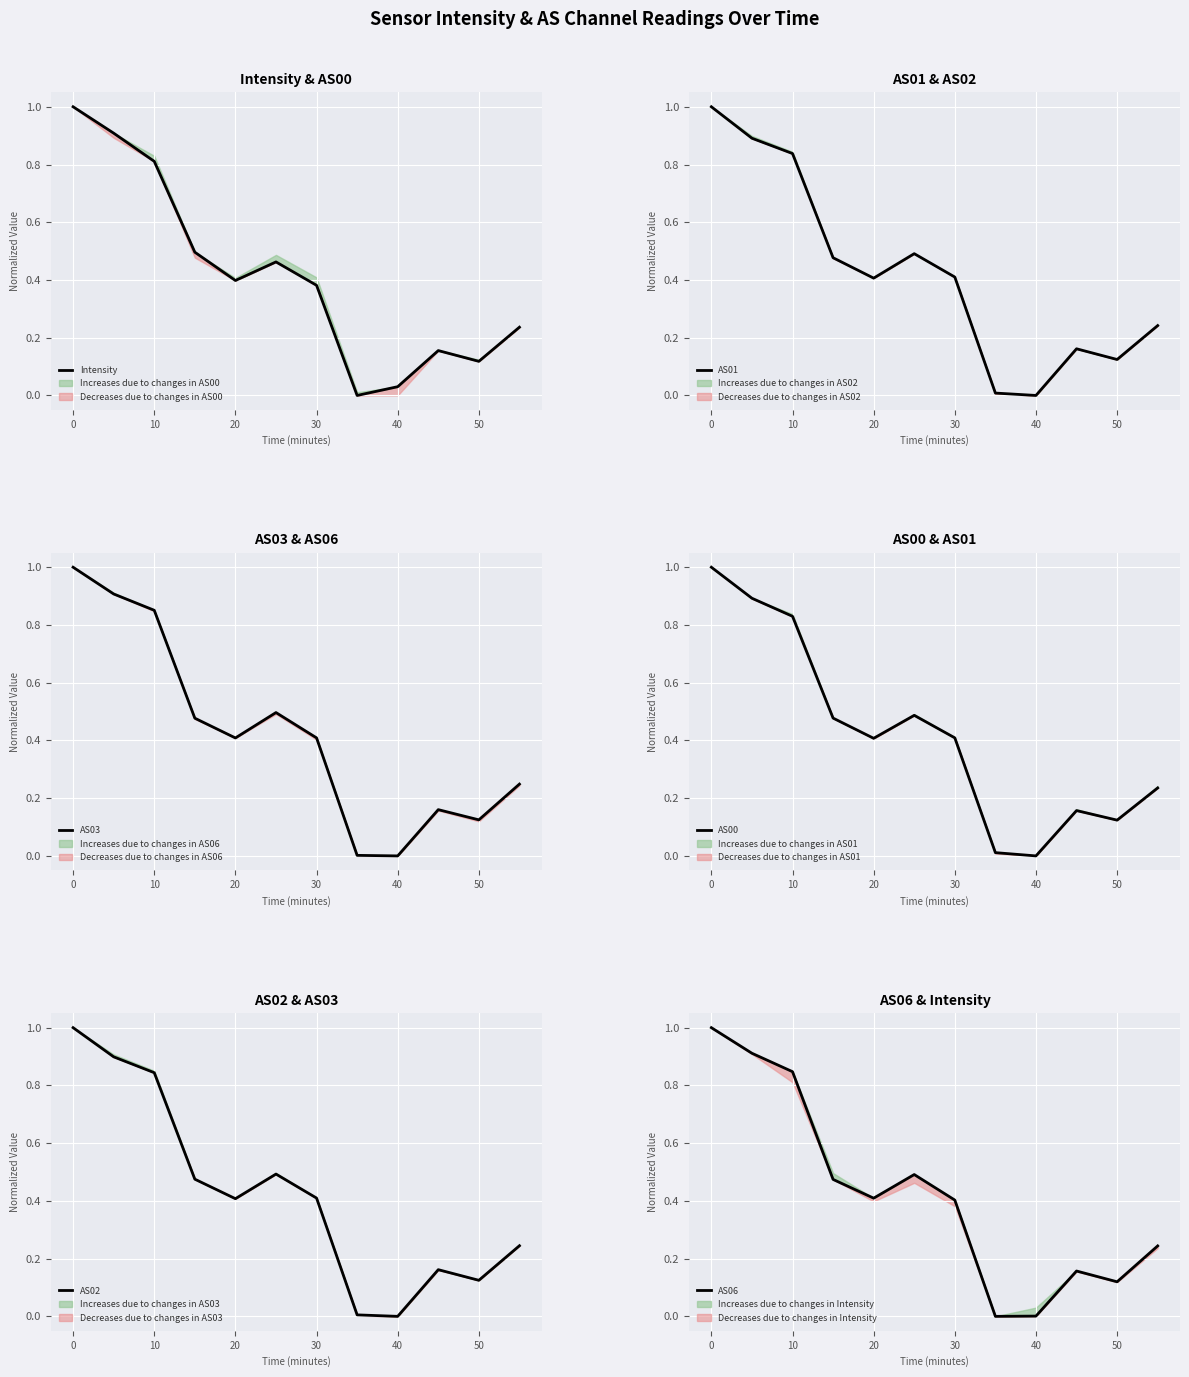

True or false: AS06 and AS02 intersect in this chart.

True